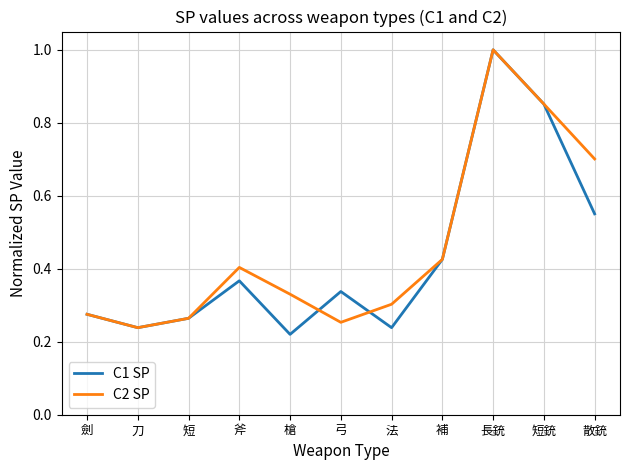

Which category has the highest value across all series?

長銃